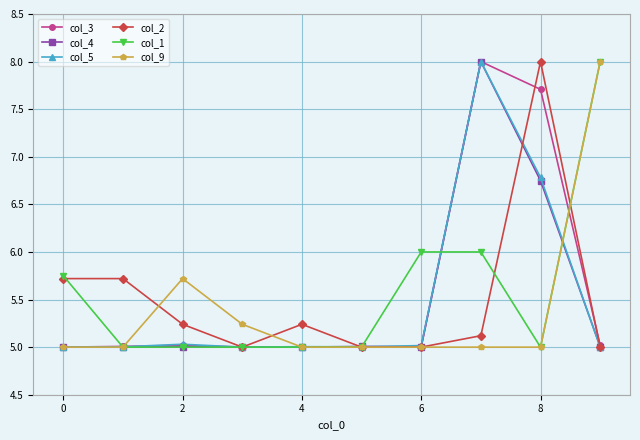

What is the sum of all col_4 values?

54.8